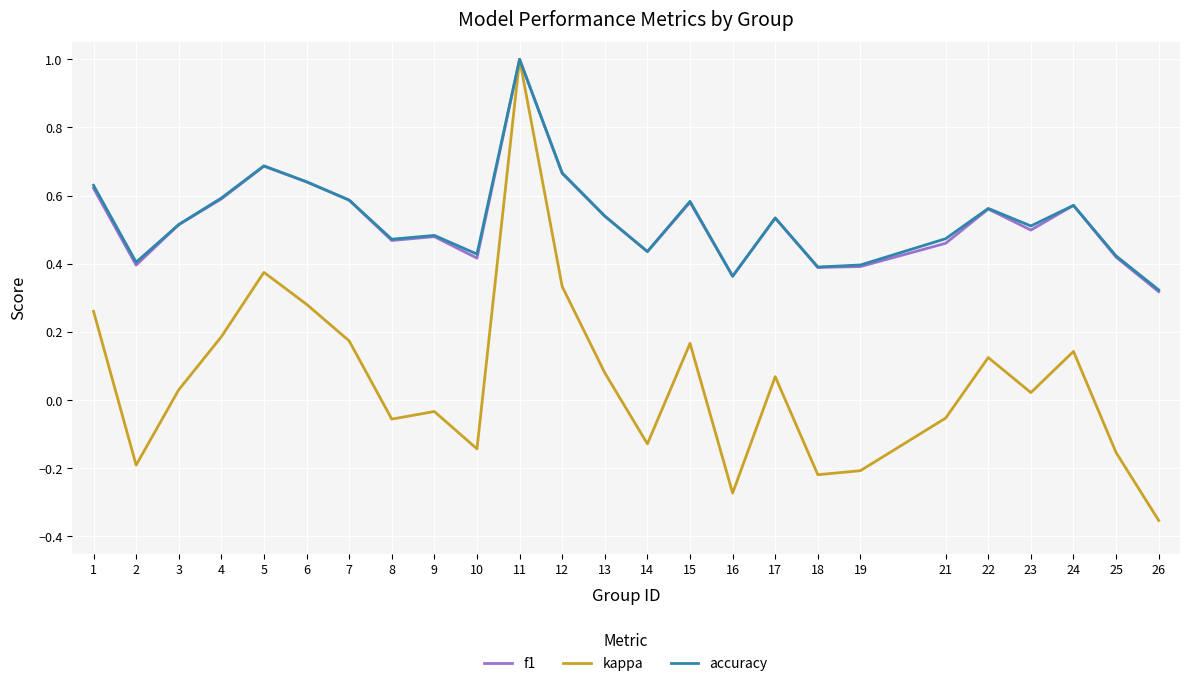

At which category does f1 reach its first local peak?

5